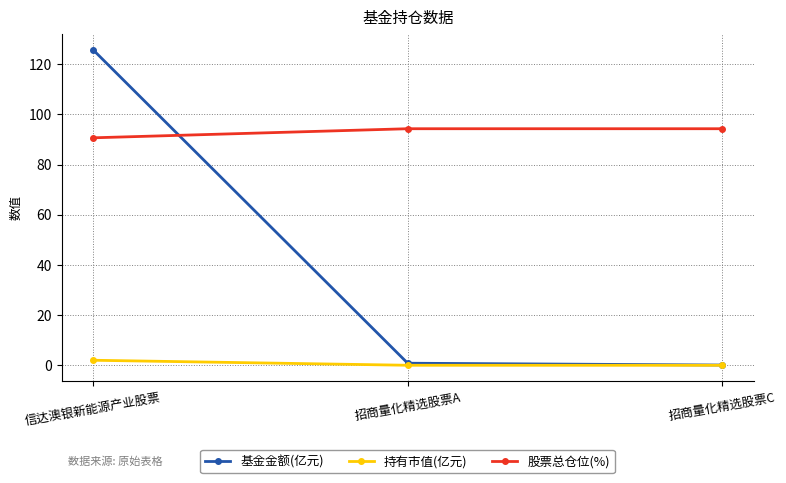

What is the label of the 2nd point from the left?

招商量化精选股票A